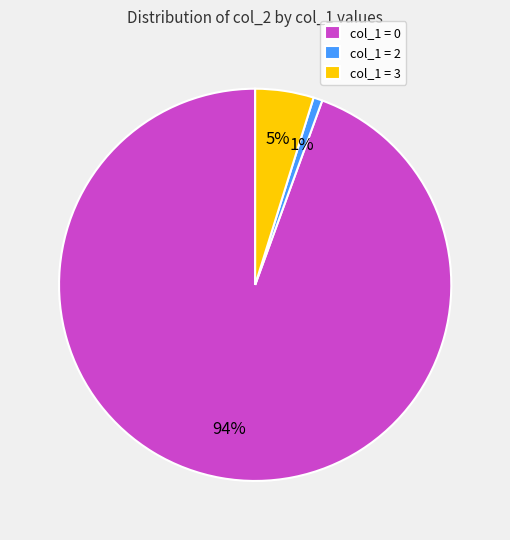

Combined, do col_1 = 2 and col_1 = 3 account for over 50%?

No